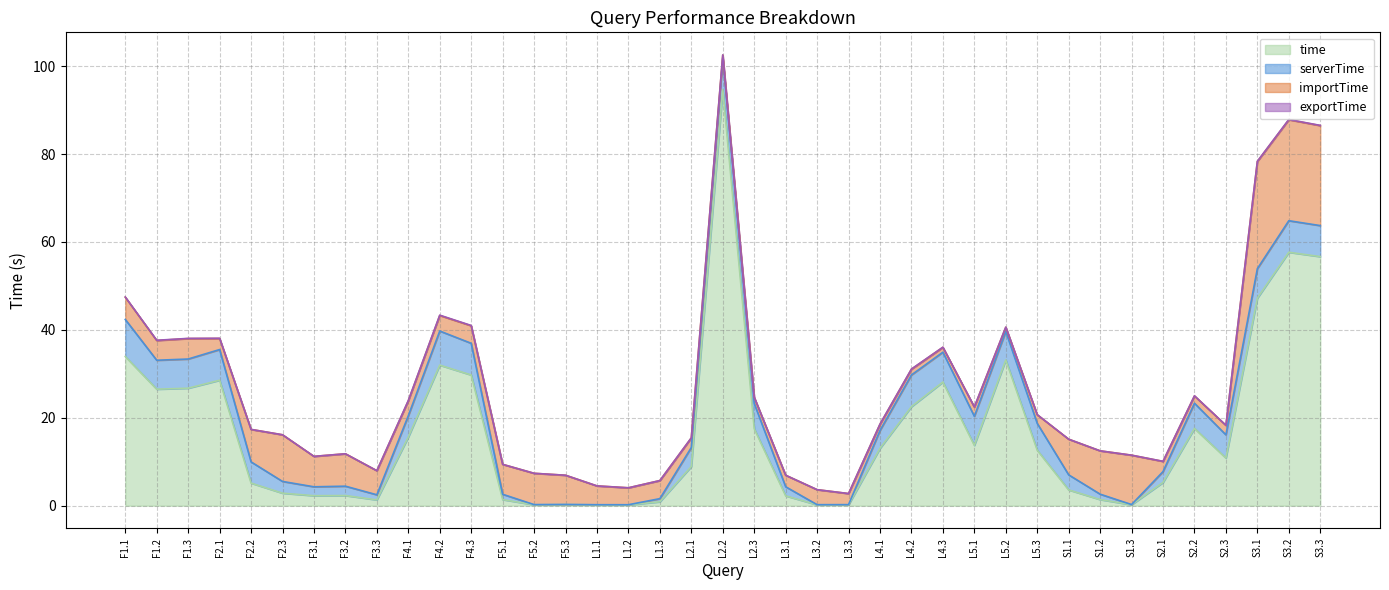

What is the difference between the time values at L5.3 and F2.3?

9.8